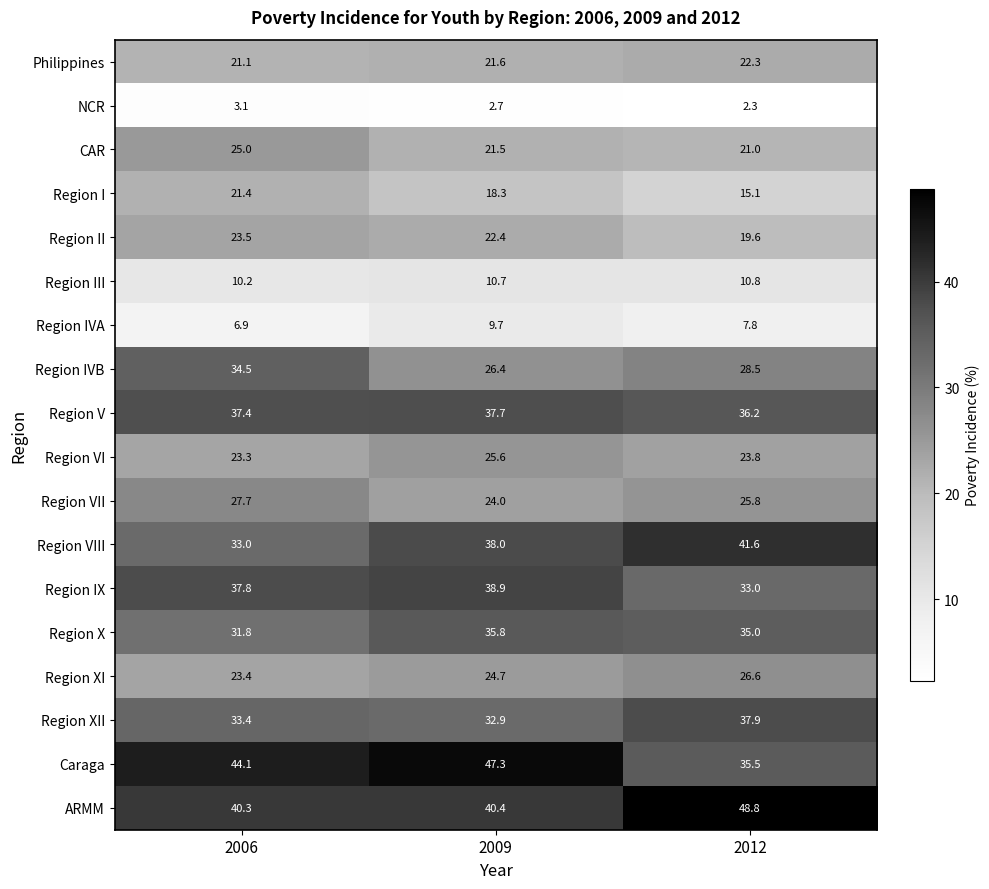

What is the sum of the ARMM values at 2009 and 2012?

89.2